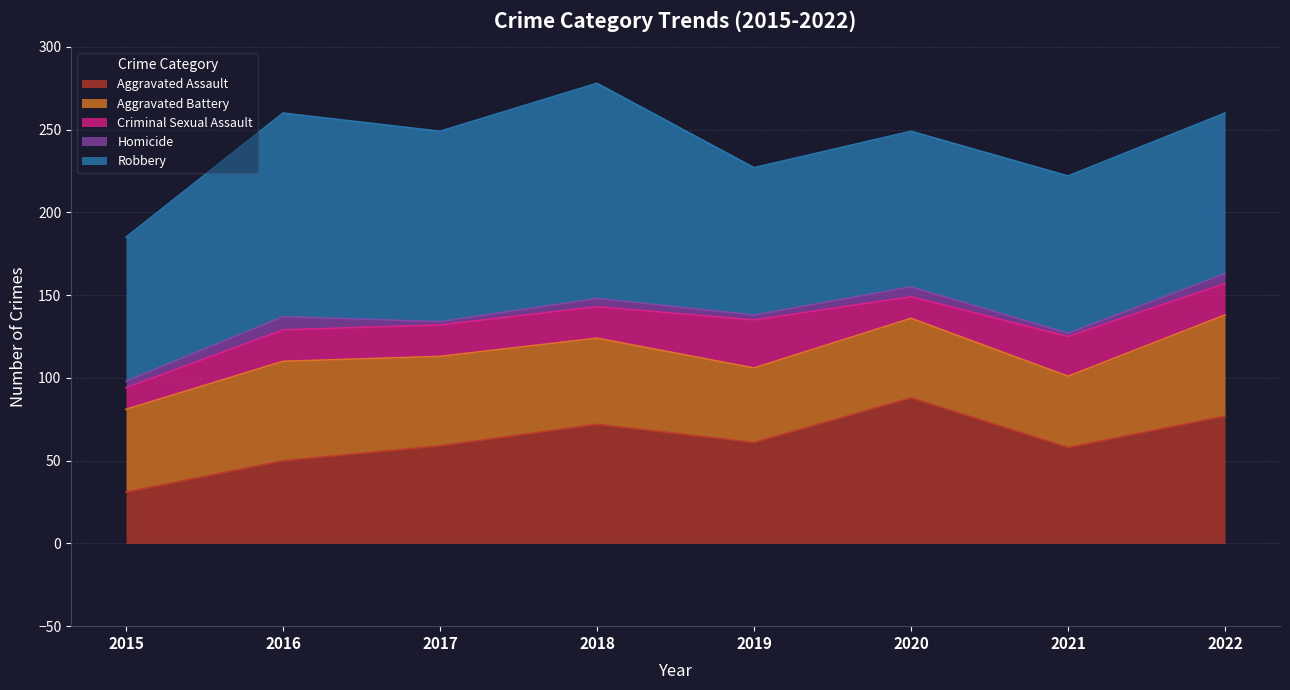

What is the smallest value displayed?

2